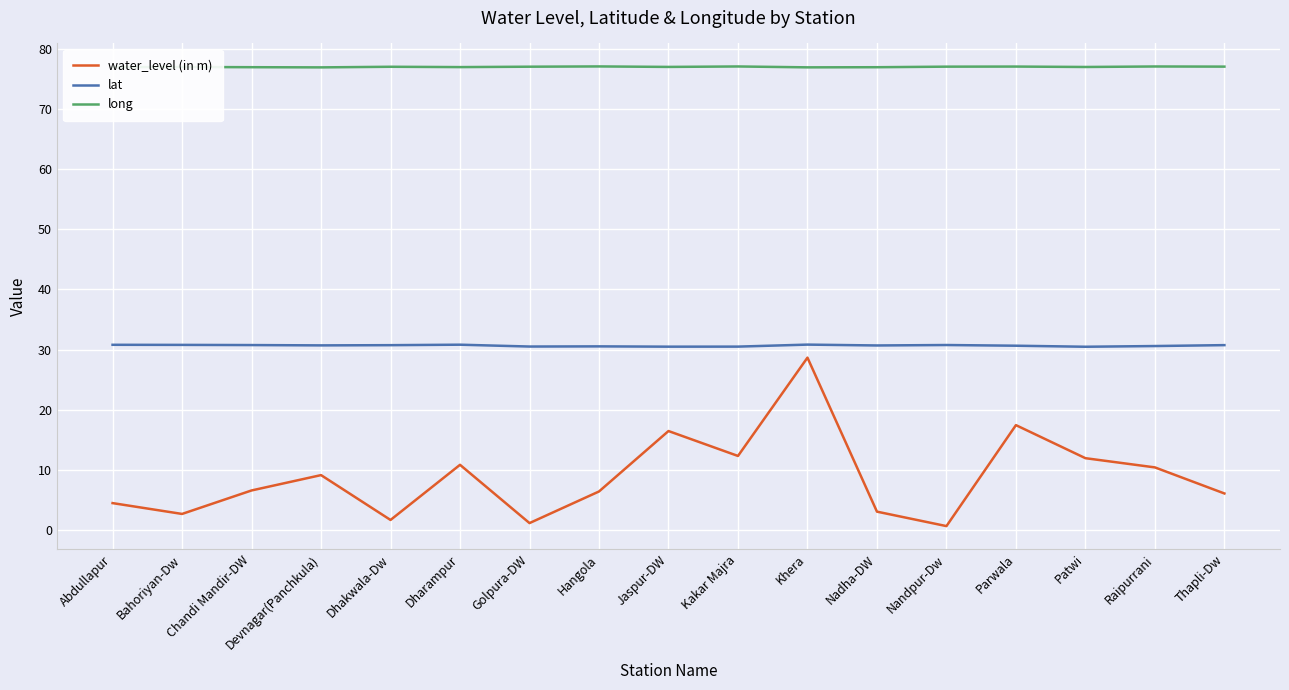

Is the value of long at Patwi greater than the value of lat at Hangola?

Yes